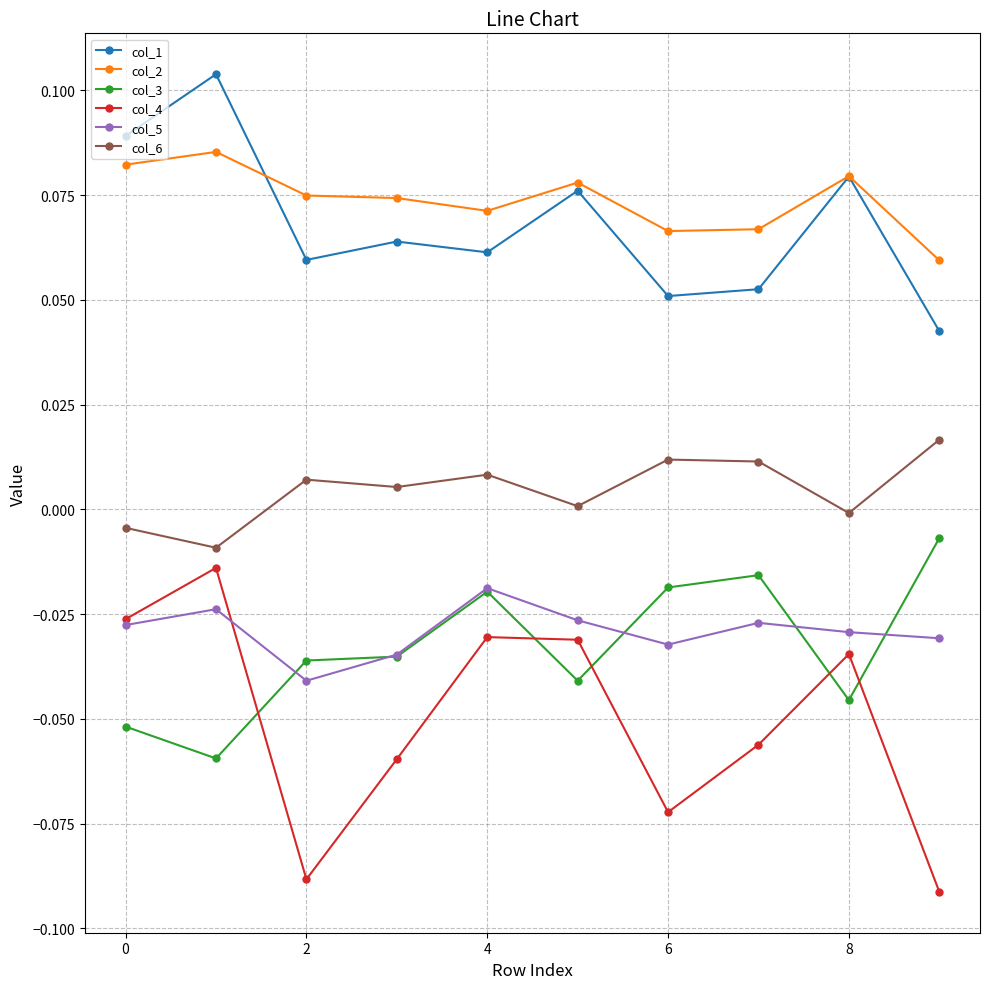

True or false: col_1 and col_6 cross at least once.

False